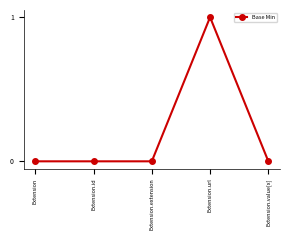

True or false: the data has more than 0 interior local peaks.

True